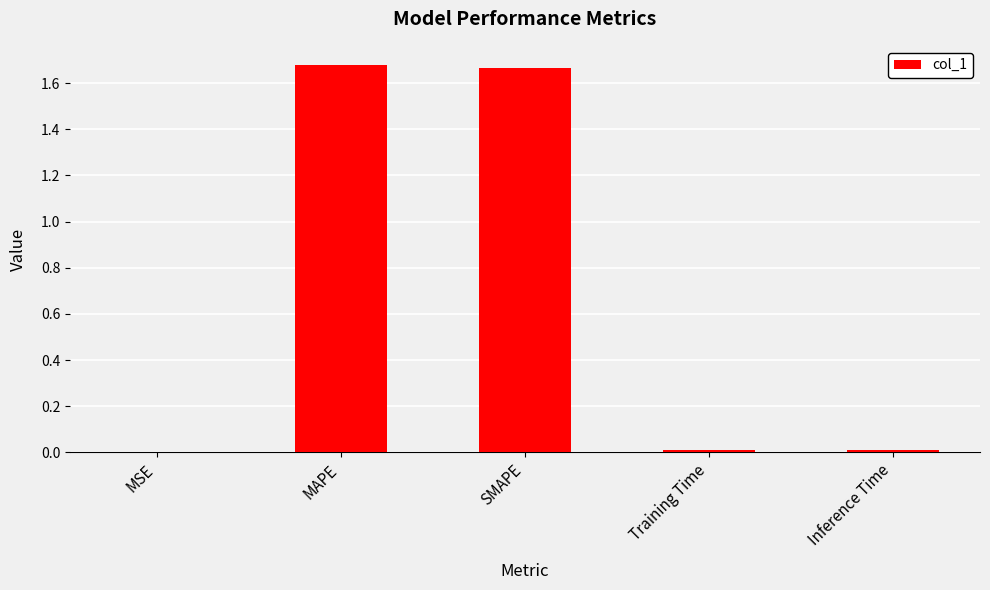

The value at Inference Time is 0.0. True or false?

True